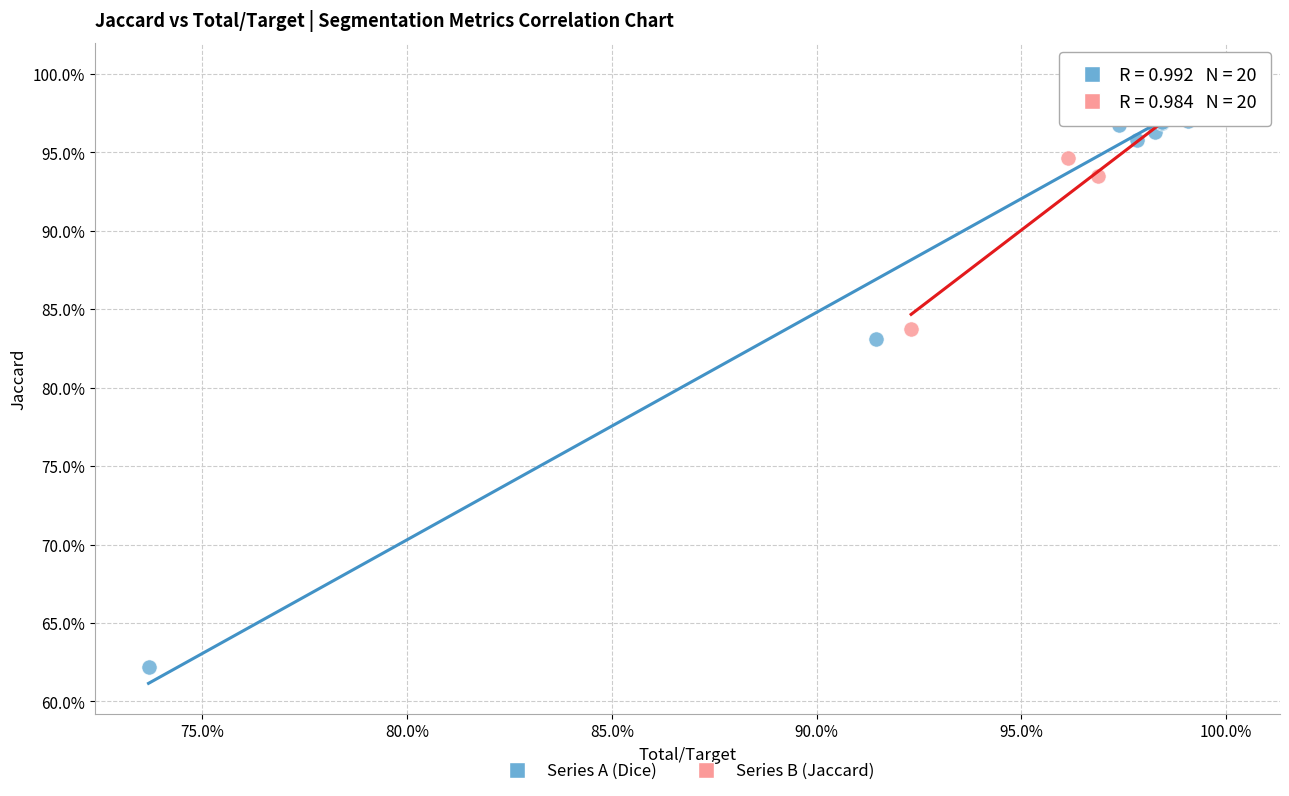

Which series reaches the maximum Y coordinate?

Series B (Jaccard)